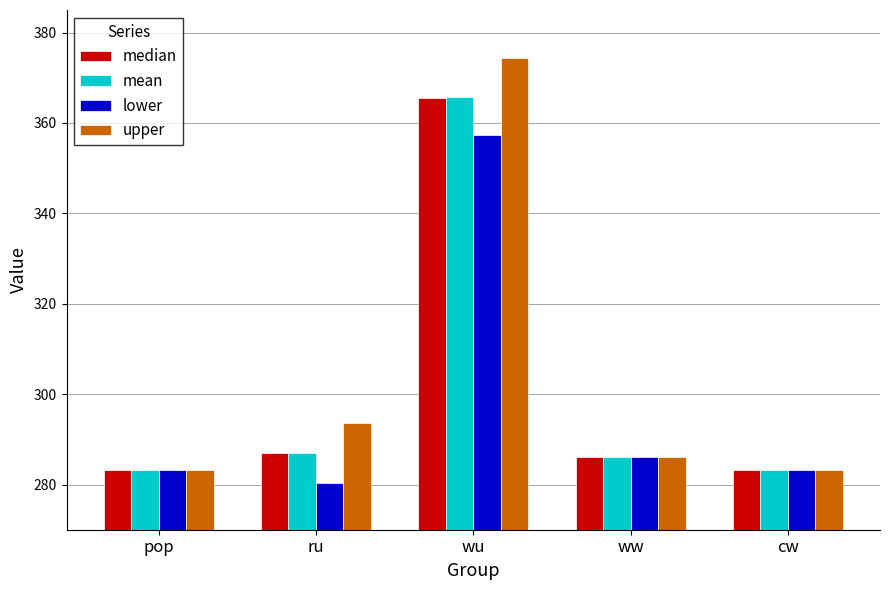

Which series has the largest range (max minus min)?

upper